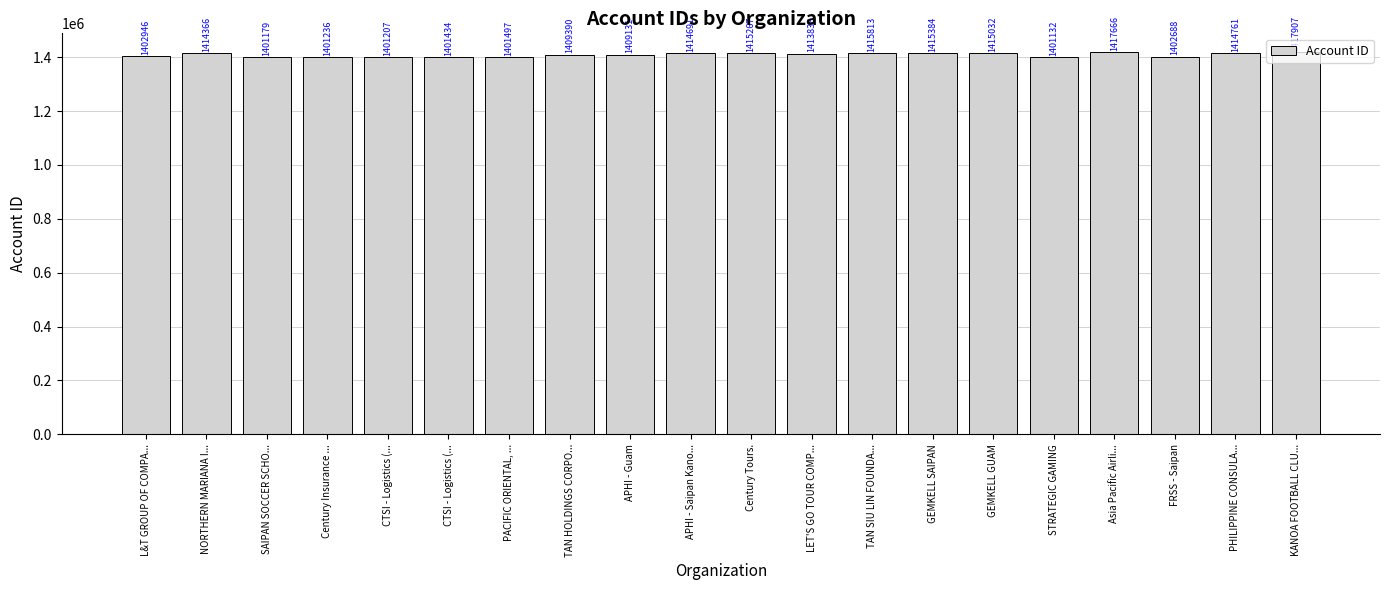

What value does the data have at Century Insurance ...?

1401236